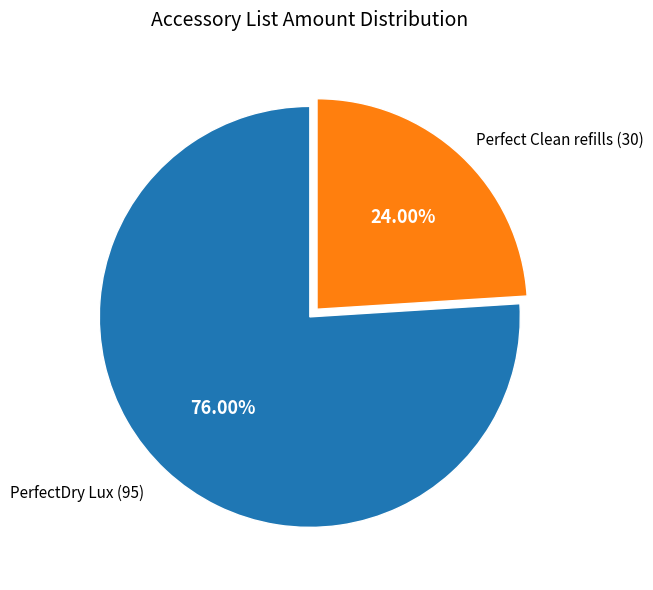

Which slice represents more than half of the pie?

PerfectDry Lux